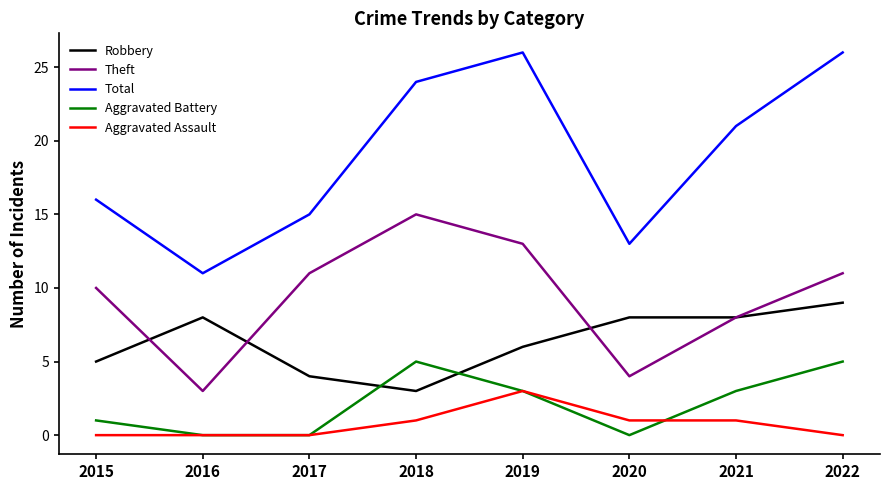

Is it true that Theft equals 11 at 2017?

True